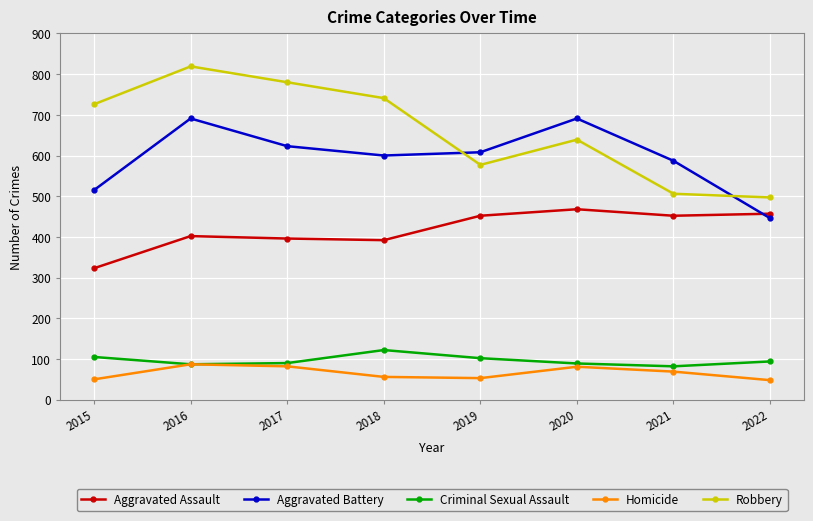

Is it true that Aggravated Assault equals 166 at 2020?

False